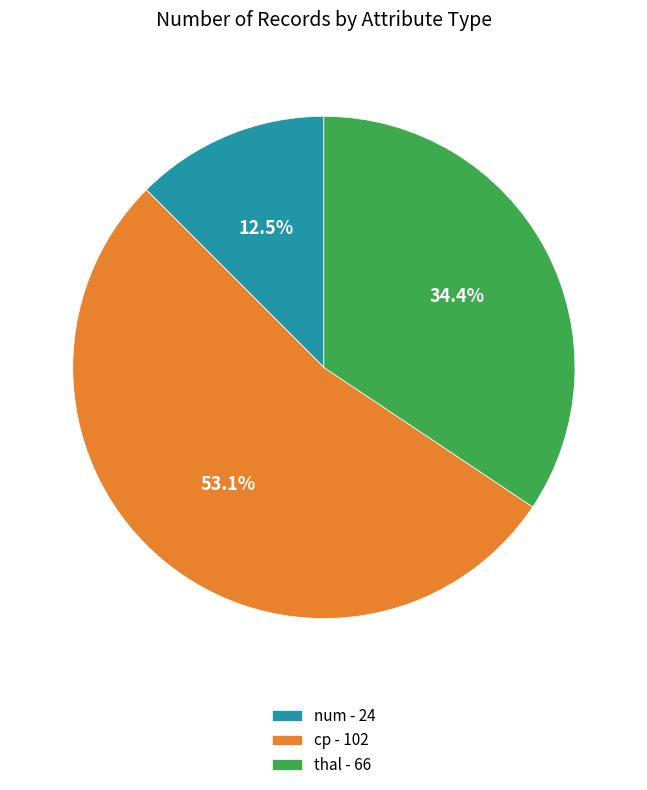

Which slice is the smallest?

num - 24